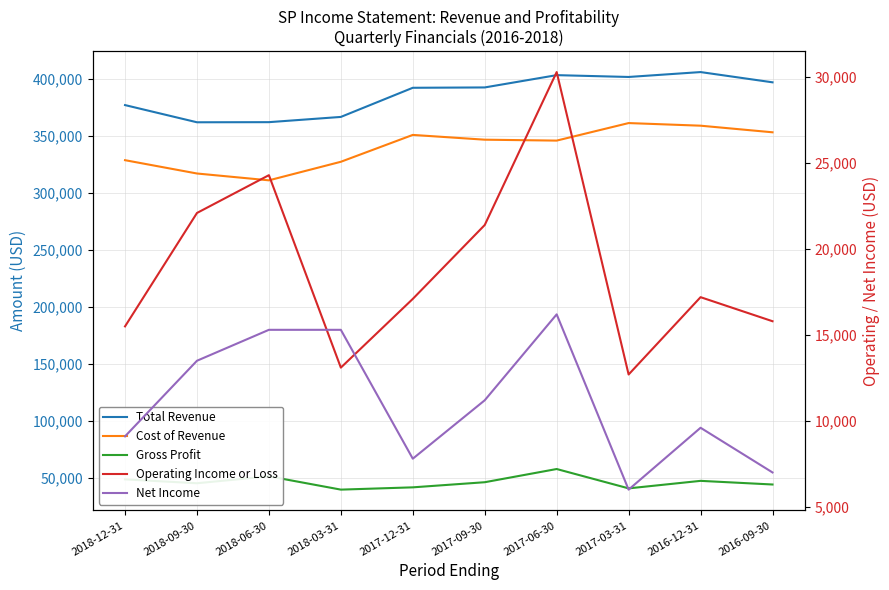

True or false: Operating Income or Loss and Gross Profit intersect in this chart.

False